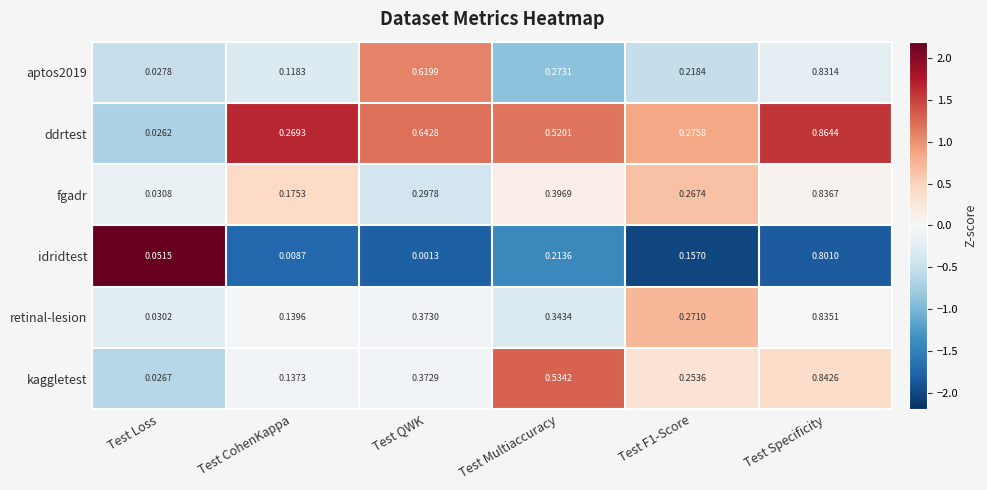

Rank the series by their maximum value, from highest to lowest.

ddrtest, kaggletest, fgadr, retinal-lesion, aptos2019, idridtest